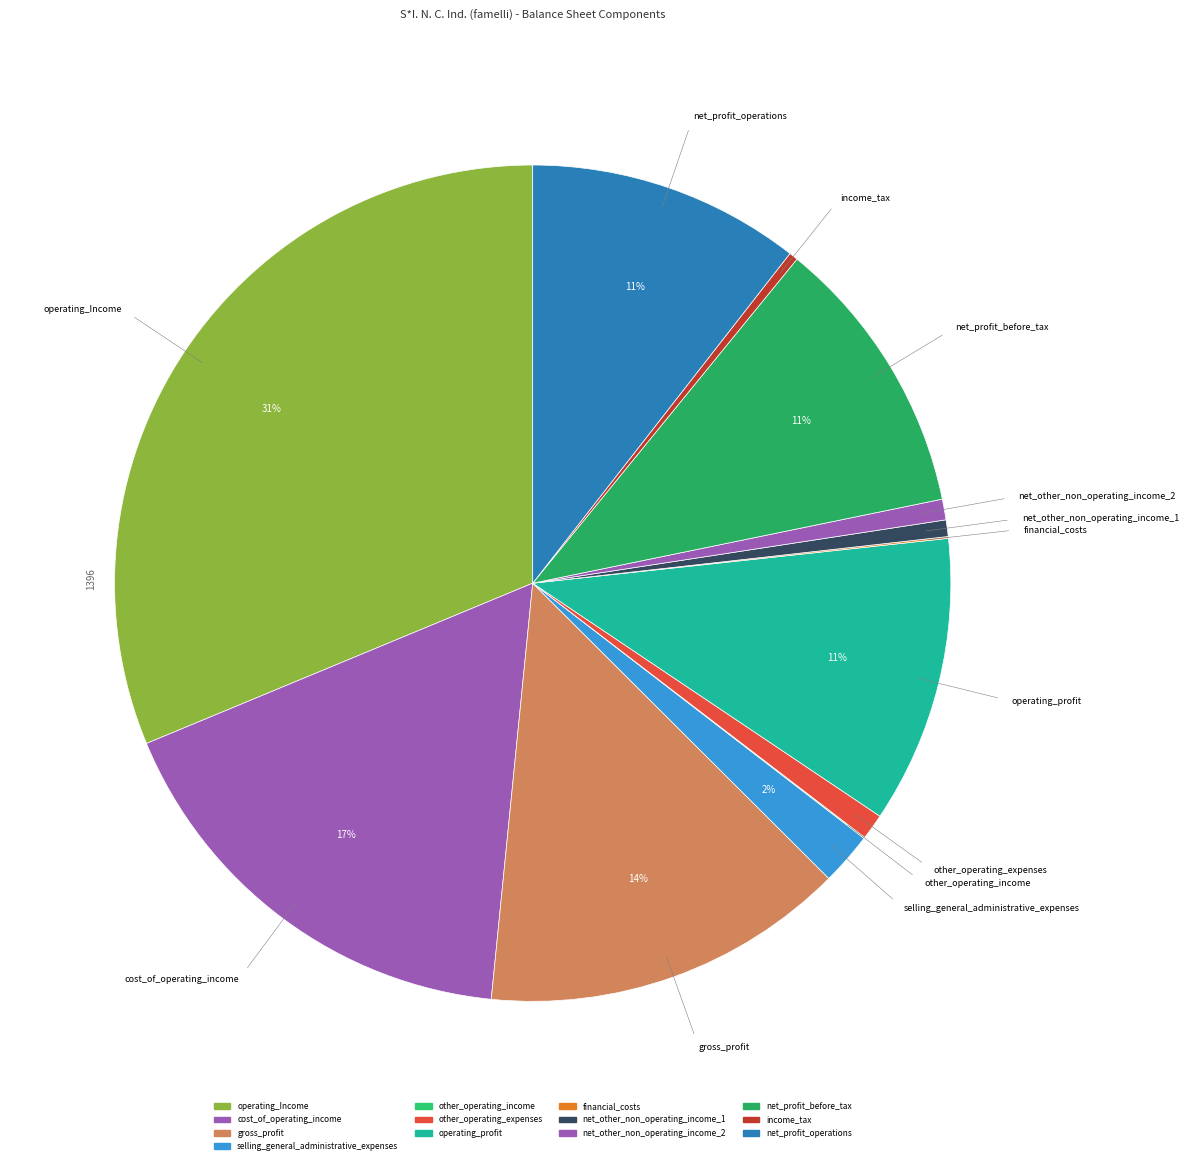

To the nearest percent, what is the average slice percentage?

8%